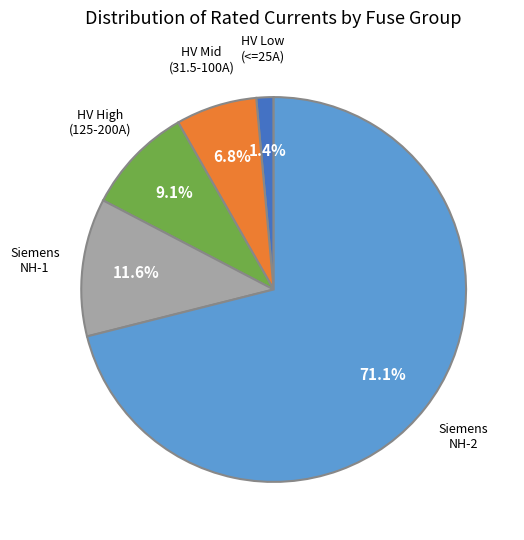

Is there any slice that represents more than half of the pie?

Yes